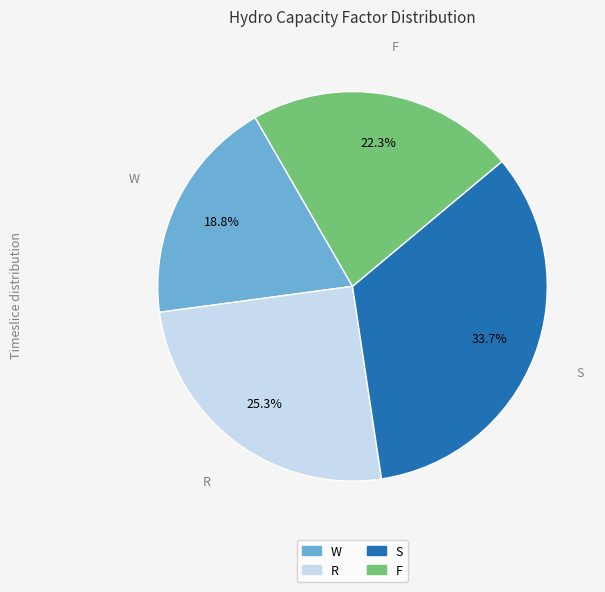

Does any single category account for the majority?

No